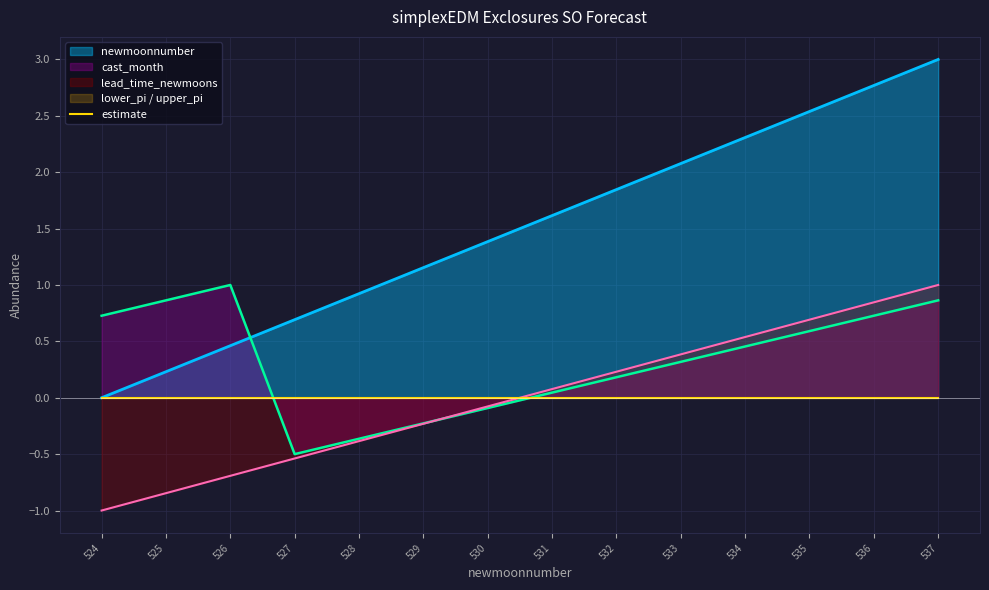

True or false: newmoonnumber and lead_time_newmoons cross at least once.

False